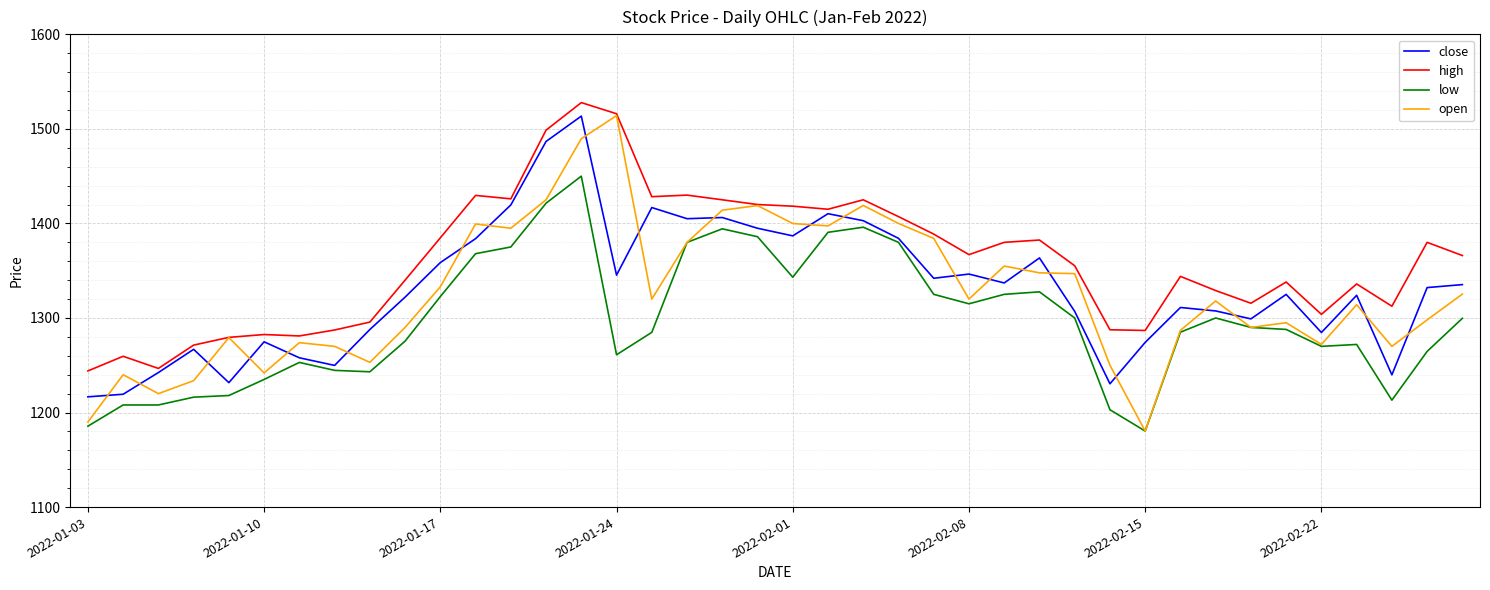

At how many categories does at least one series exceed 1266?

37